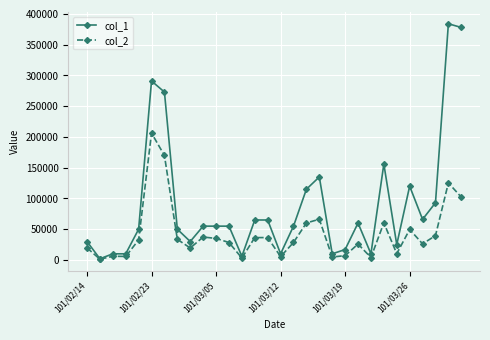

True or false: col_1 has more than 1 points higher than both neighbors.

True